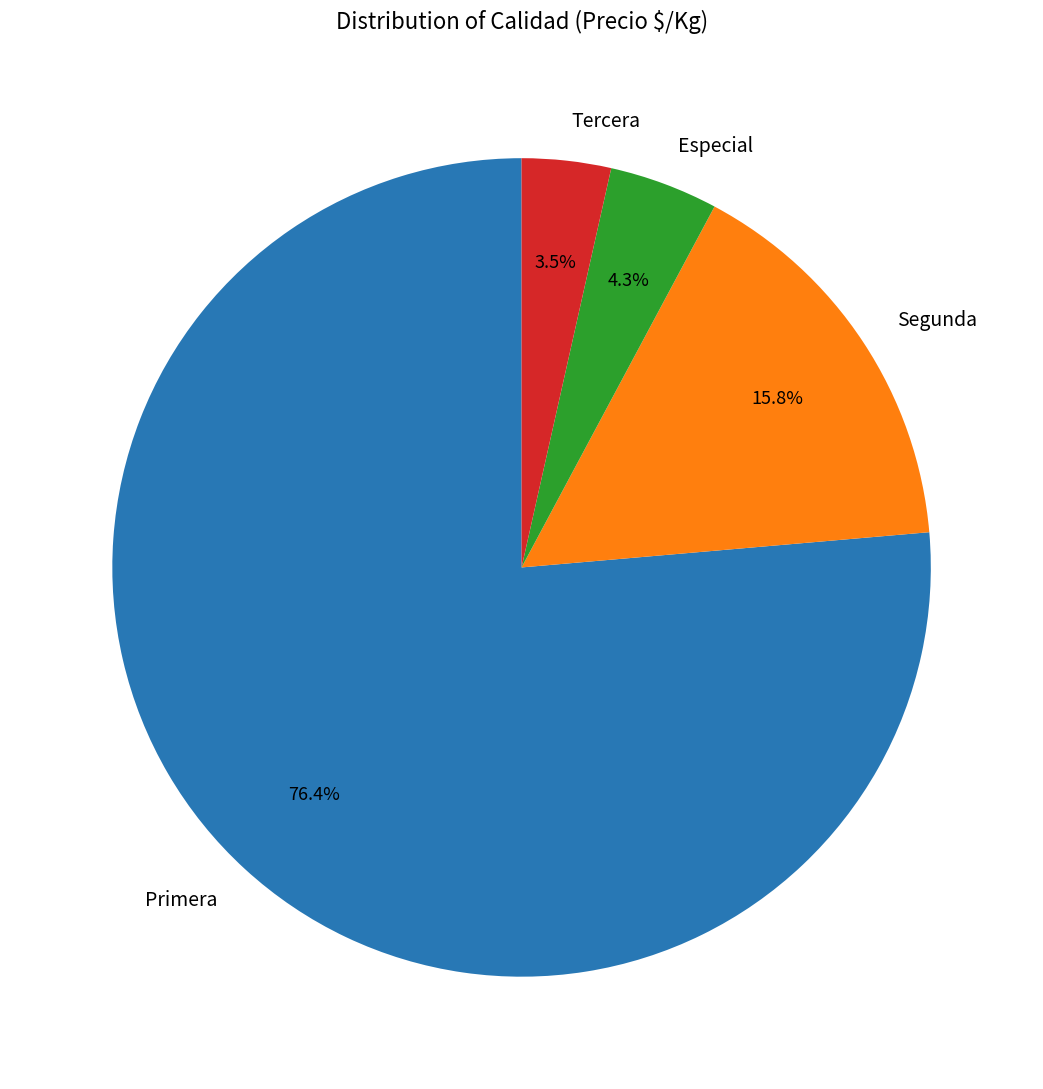

To the nearest percent, what is the difference between the largest and smallest slice percentages?

73%